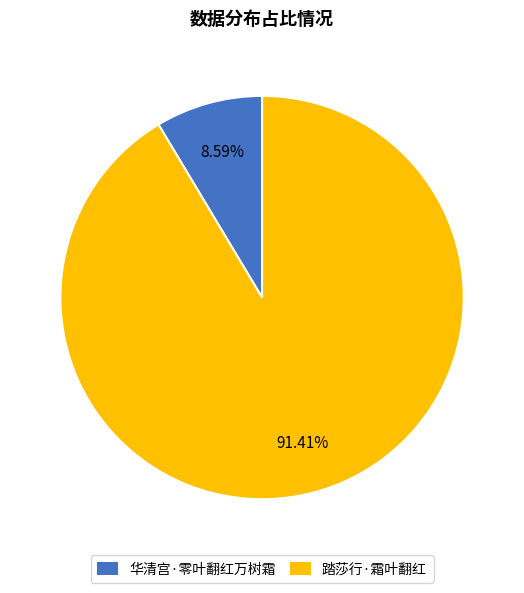

Which has a higher value, 华清宫·零叶翻红万树霜 or 踏莎行·霜叶翻红?

踏莎行·霜叶翻红